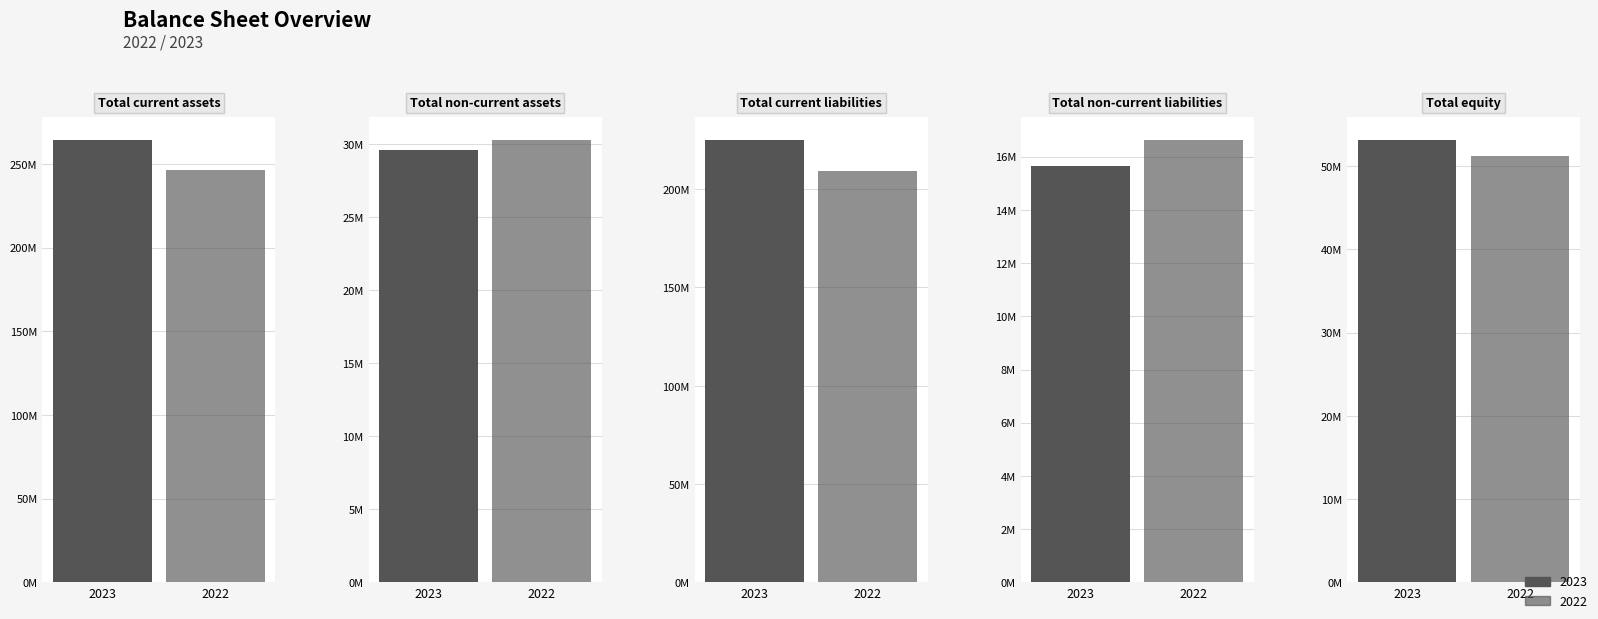

Which series changed the most between Total non-current assets and Total equity?

2023